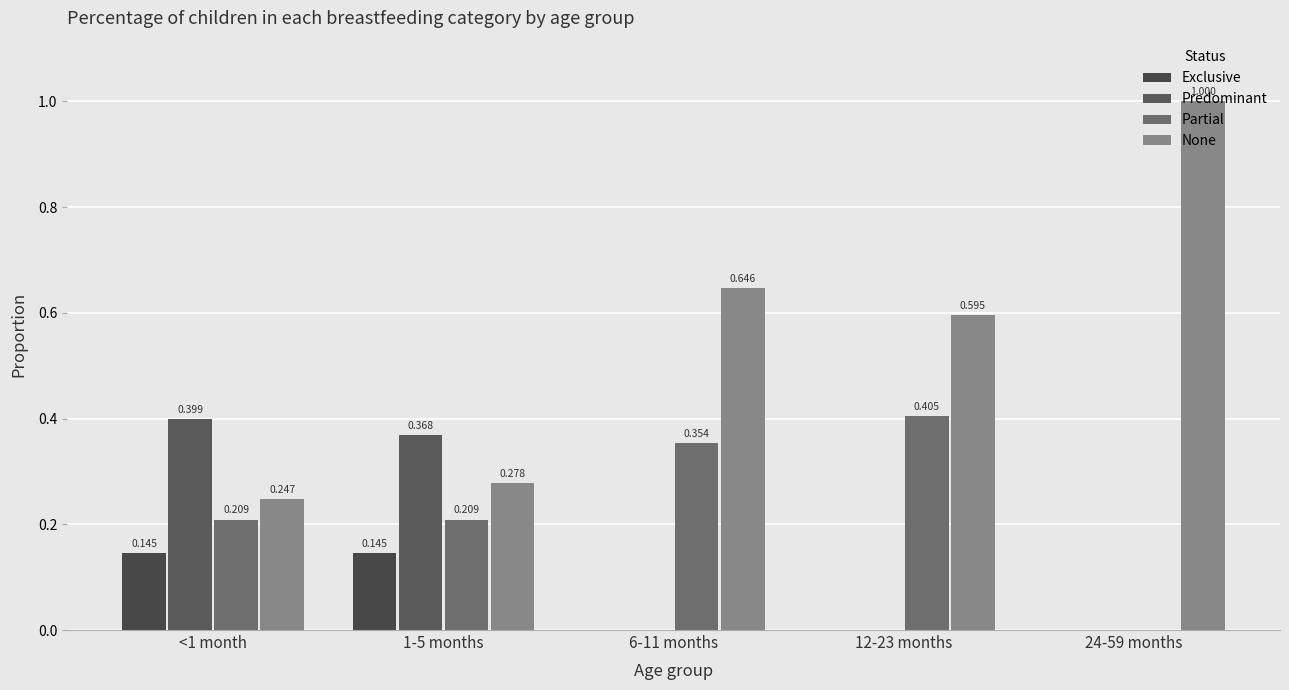

How many groups of bars are there?

5